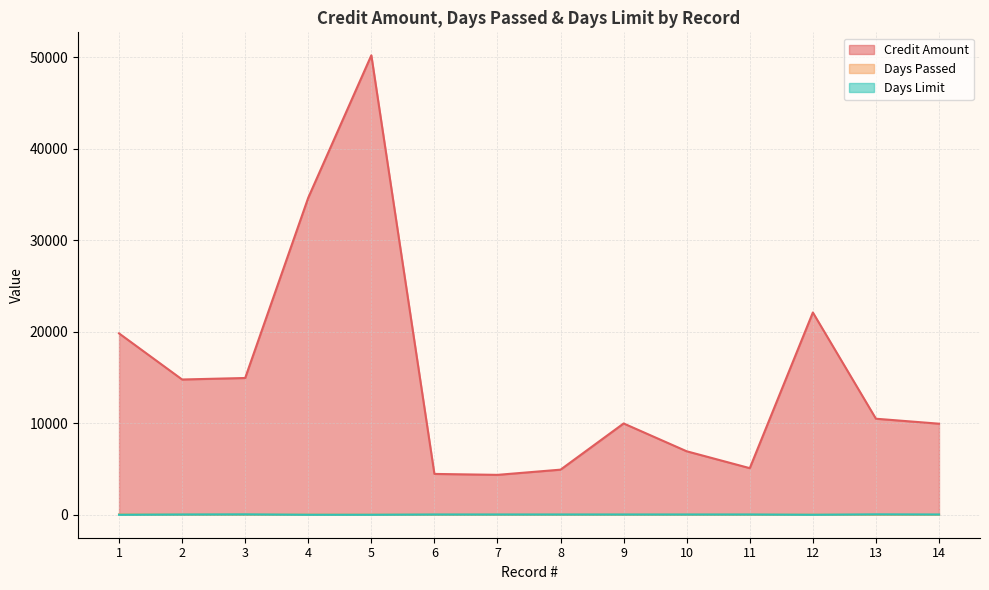

True or false: Days Passed has a value of 1.0 at 14.

True